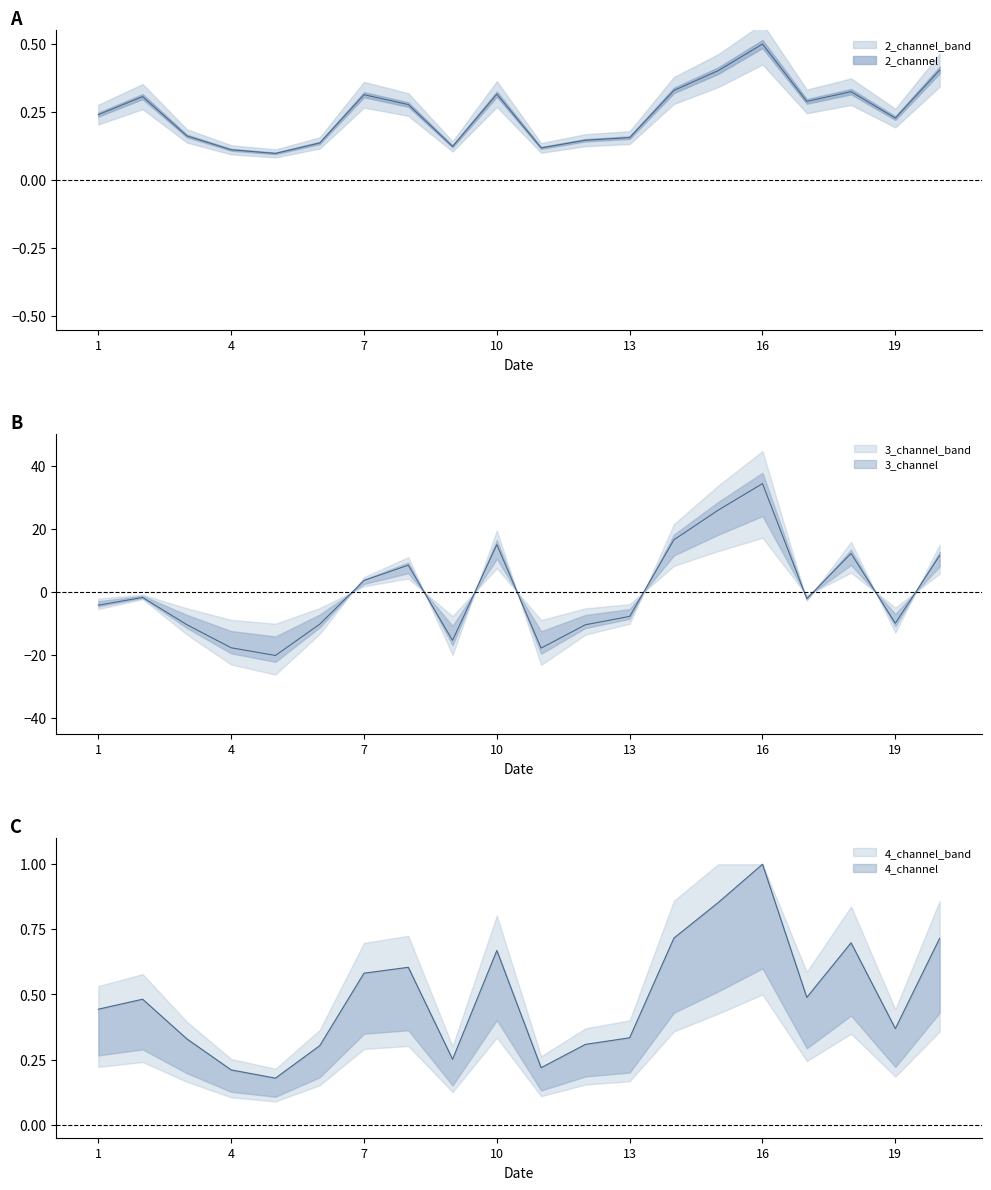

Where is 4_channel nearest to the value 0?

5